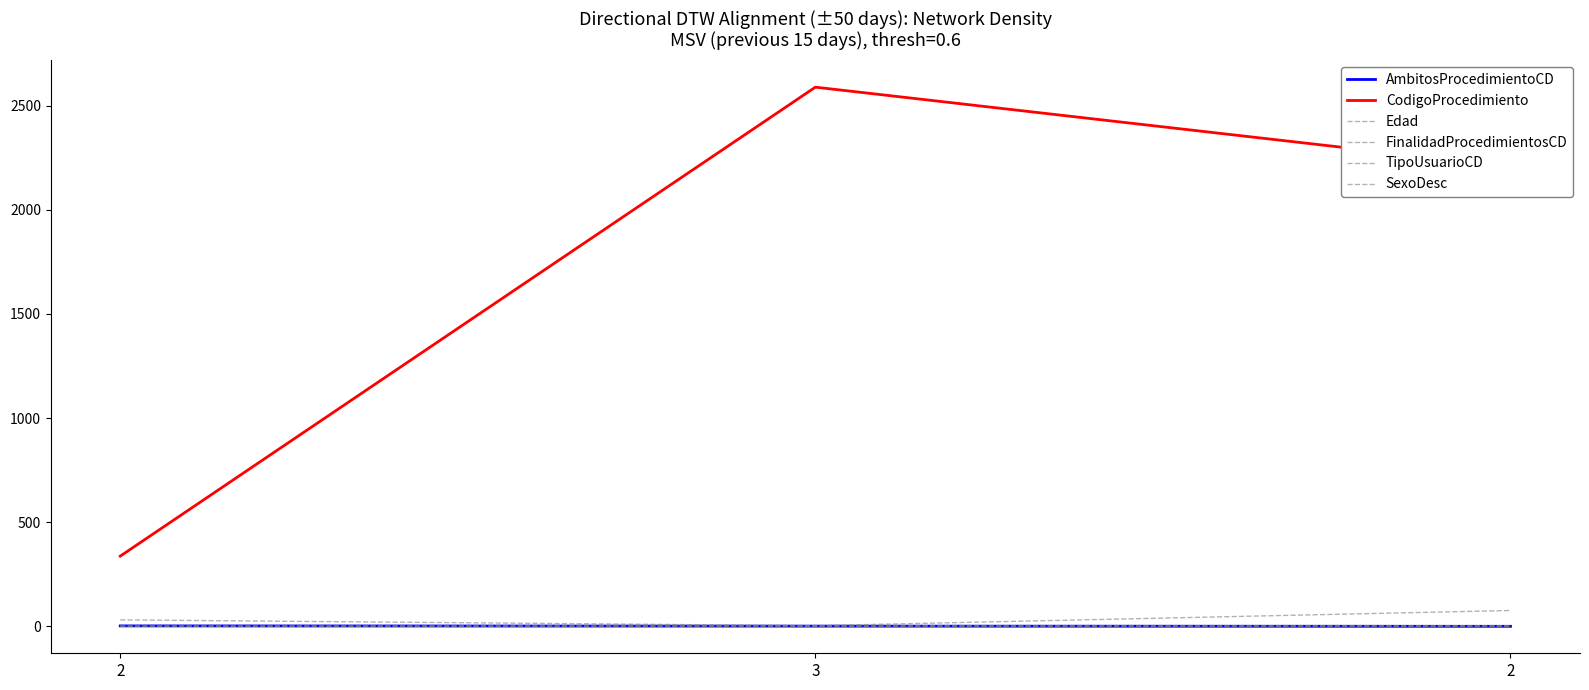

What is the label of the 1st point from the right?

2